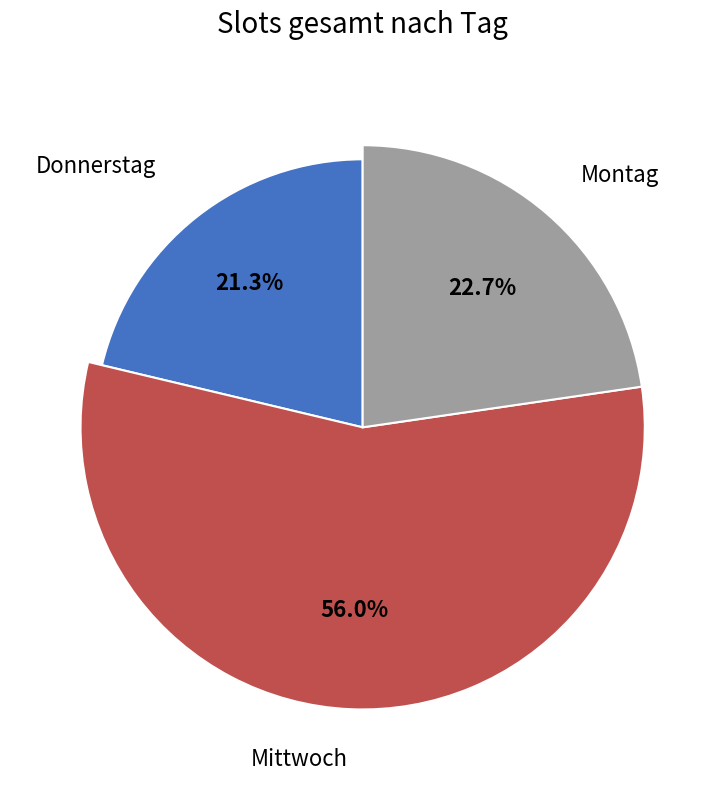

To the nearest percent, what is the difference between the largest and smallest slice percentages?

35%